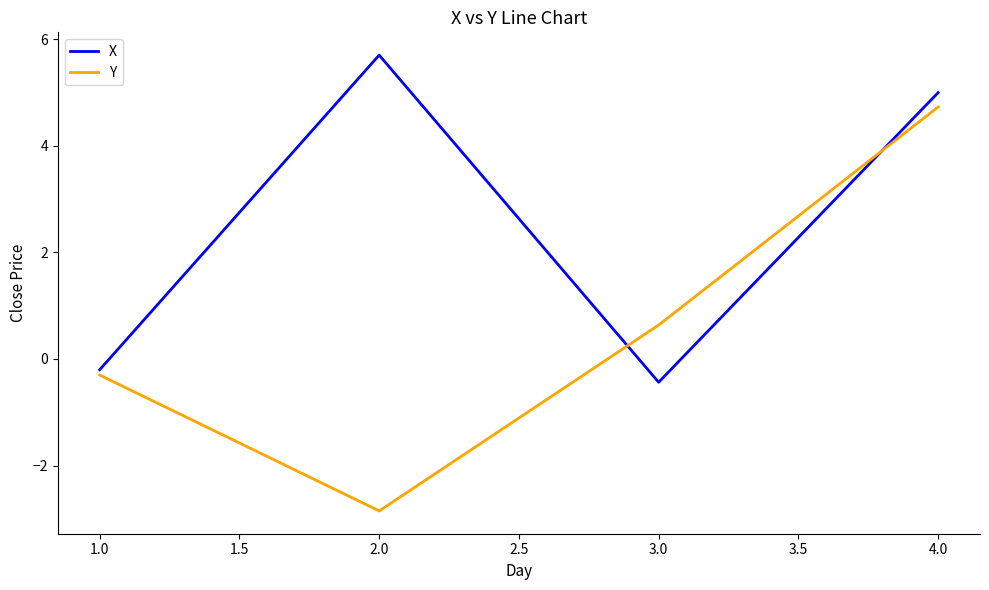

Which series has the largest range (max minus min)?

Y